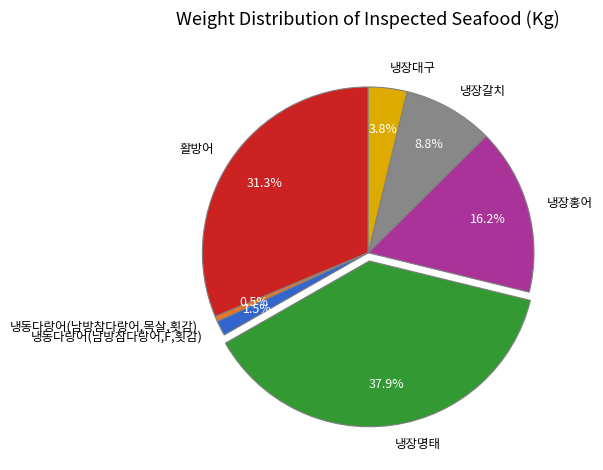

Is it true that 냉장갈치 is 15% of the pie?

False